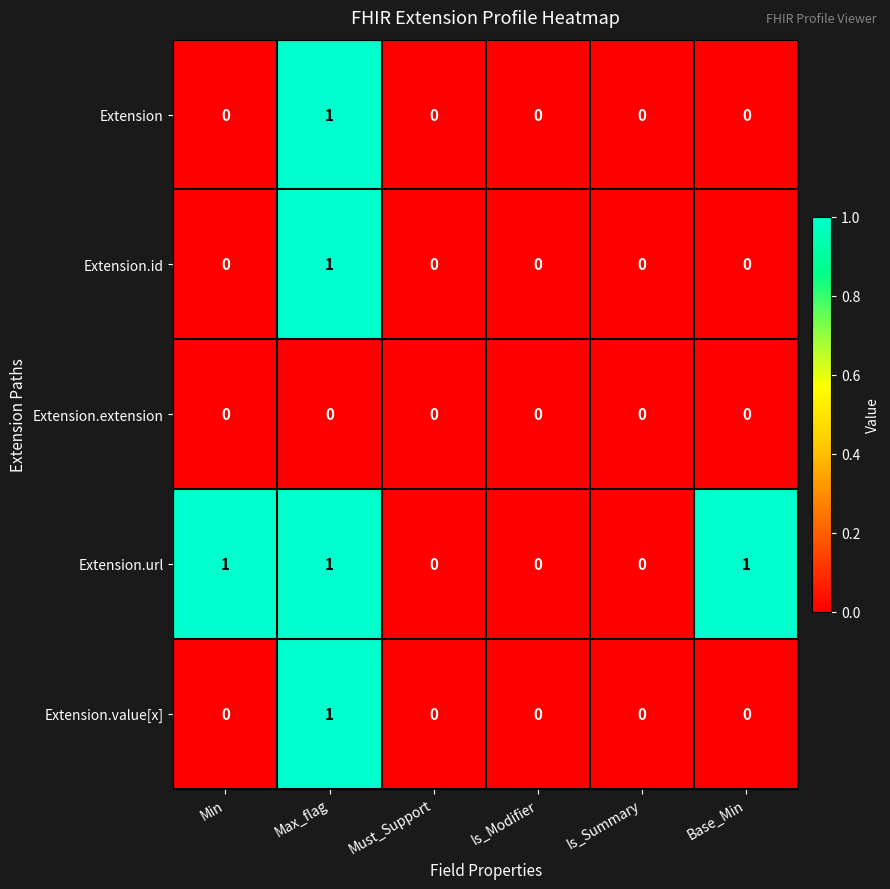

Between Is_Summary and Base_Min, which series saw the biggest shift?

Extension.url